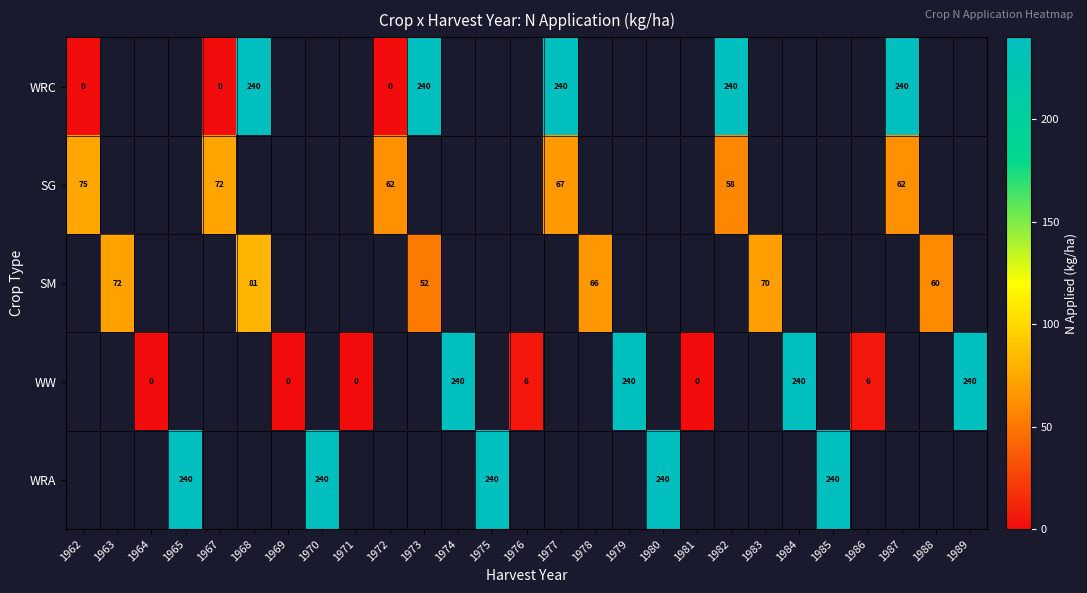

True or false: SG has a value of 62 at 1972.

True